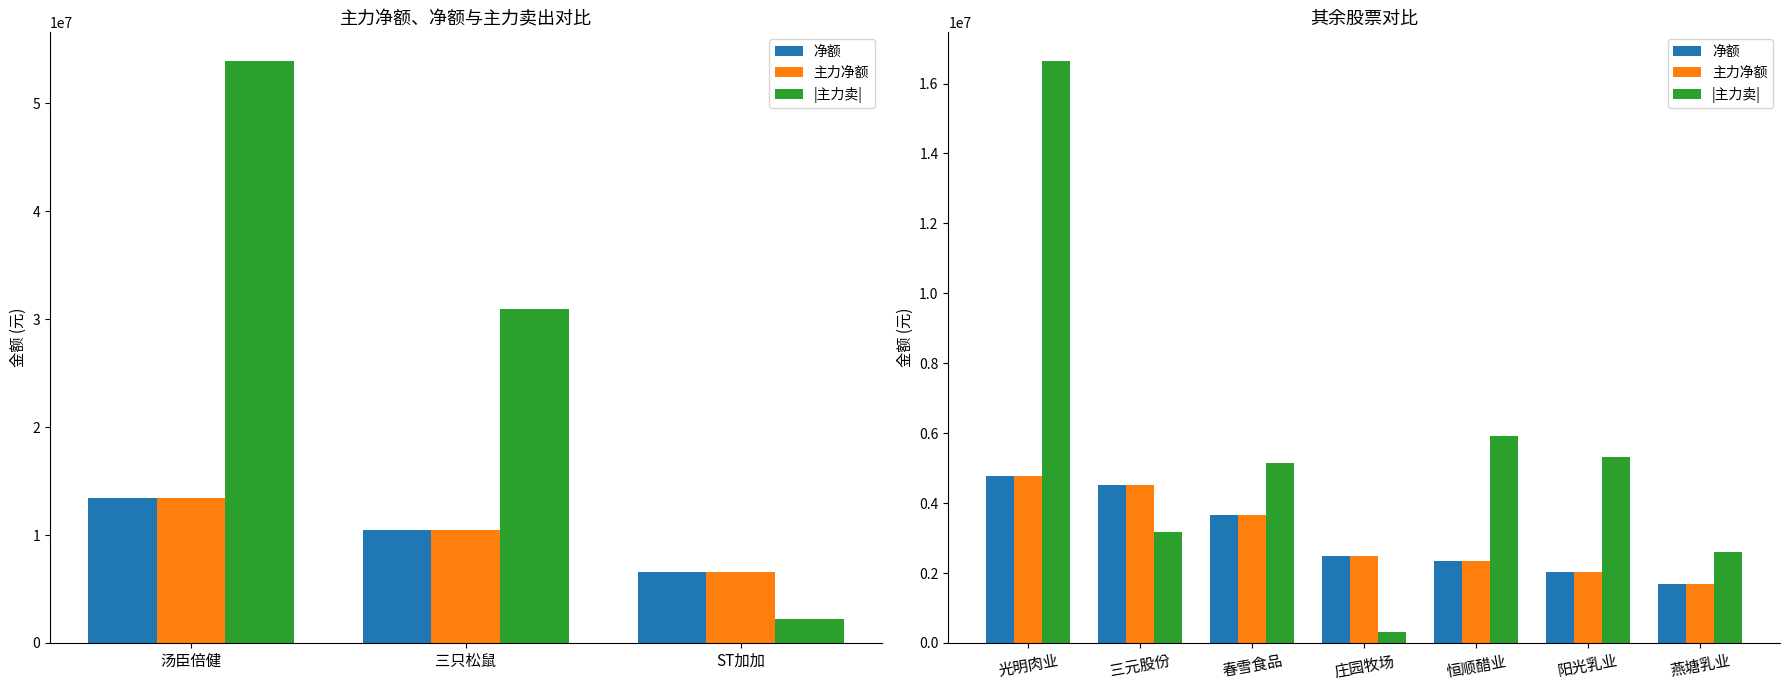

What is the smallest value displayed?

300390